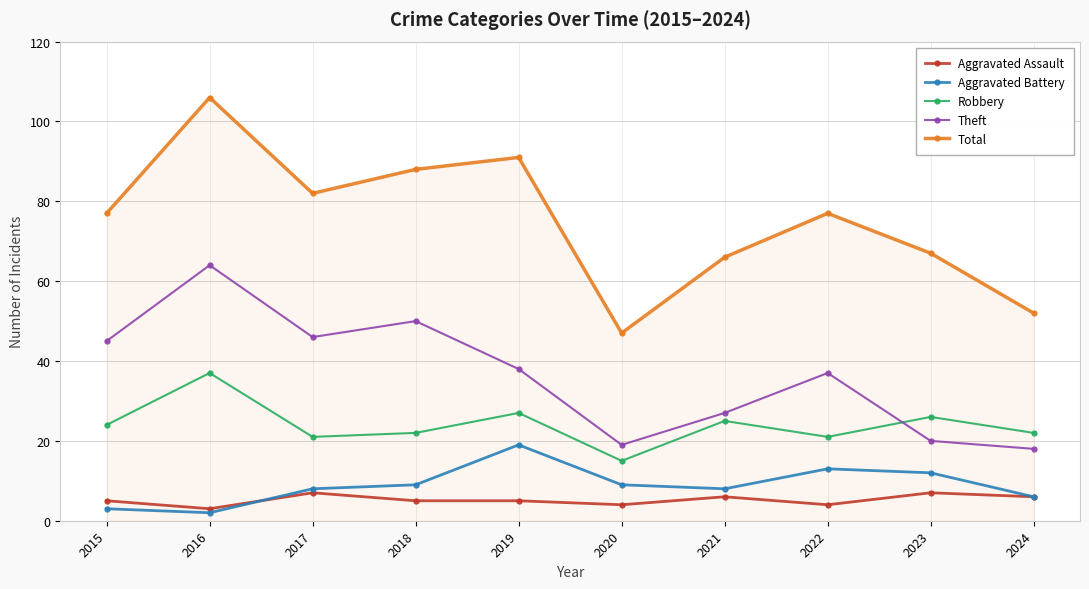

What is the difference between the maximum and minimum values in the Theft series?

46